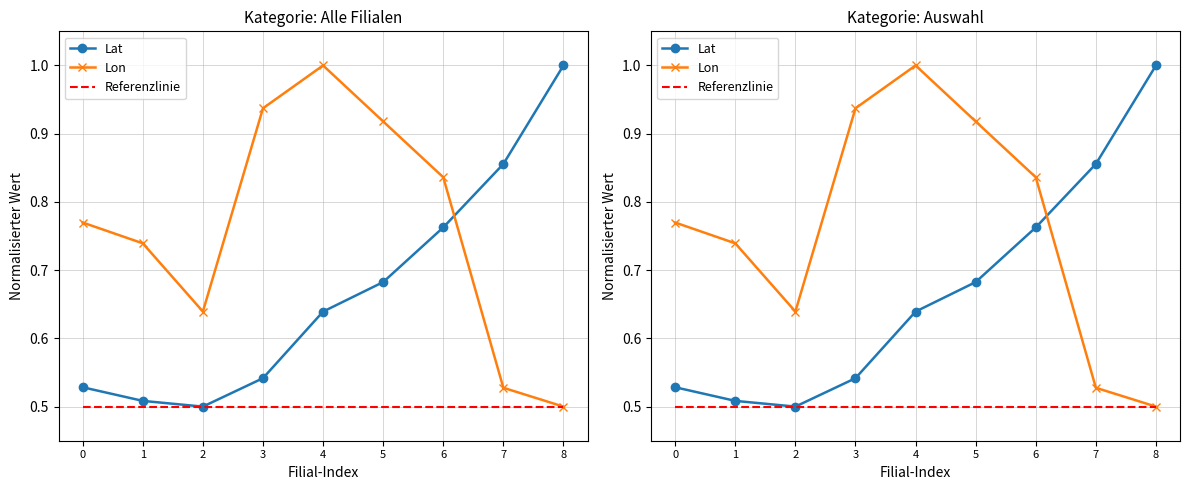

What is the maximum value for Lon?

1.0